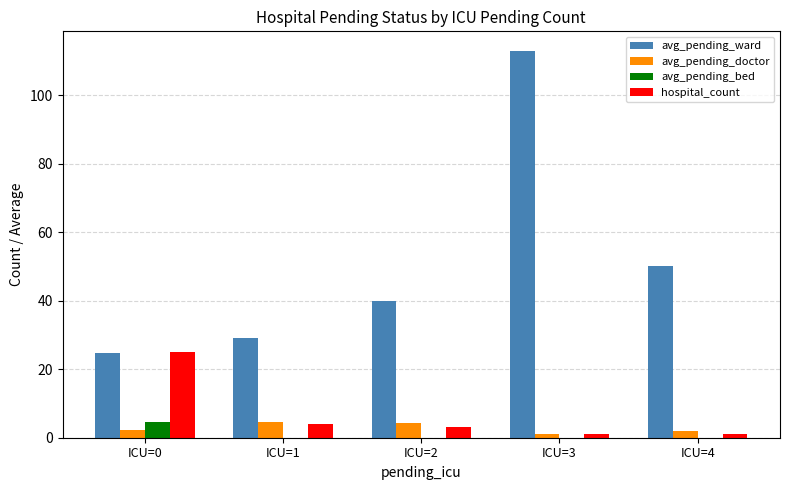

What is the maximum value shown in the chart?

113.0